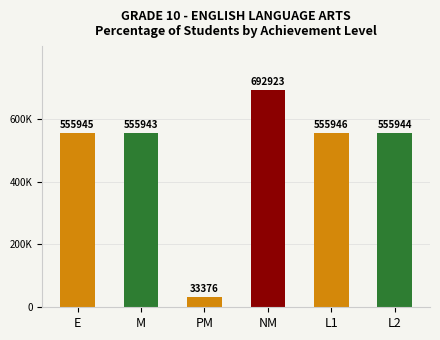

Are the bars horizontal?

No